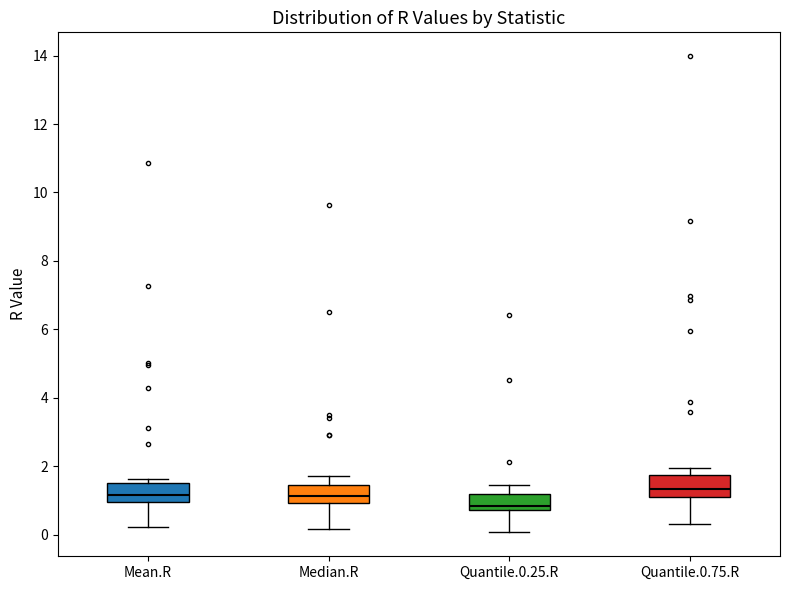

Where is the upper edge of the box for Mean.R on the y-axis? The values are not printed on the chart, so give them approximately, as read against the axis.

1.4